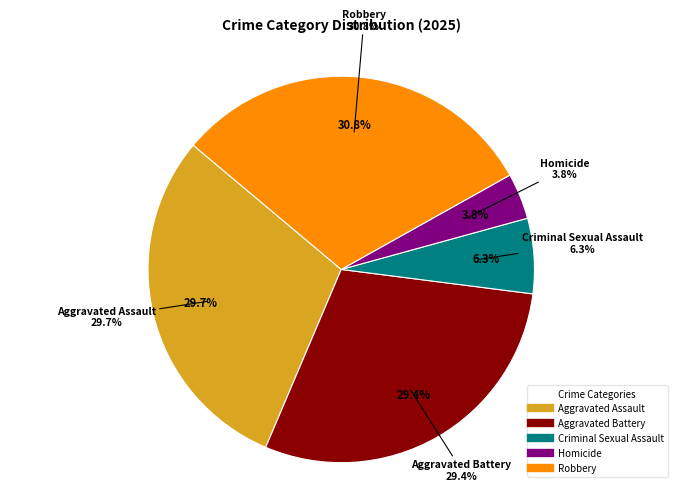

Is Aggravated Assault the majority of the pie?

No